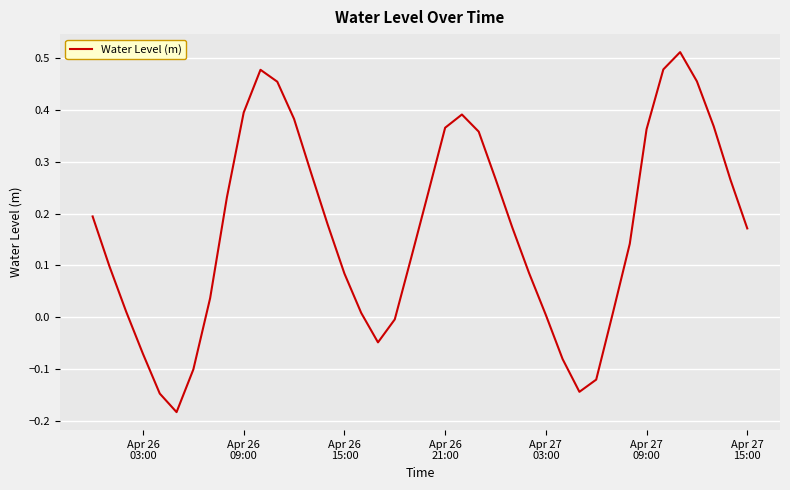

How many lines are shown in the chart?

1